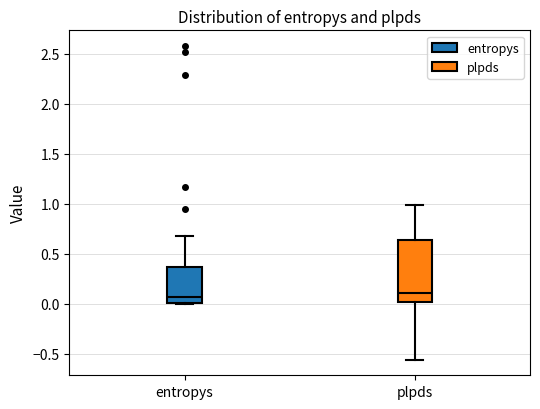

Where does the upper whisker of the box for plpds end on the y-axis? The values are not printed on the chart, so give them approximately, as read against the axis.

1.00